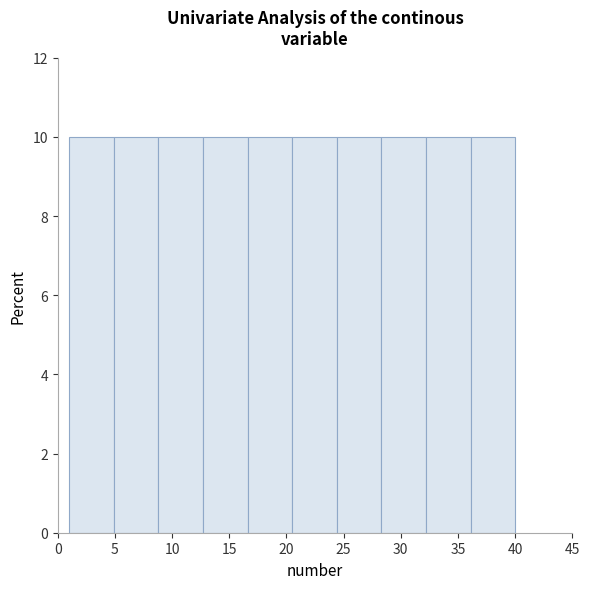

Reading left to right, transcribe this chart: for each bar, give the range it covers on the x-axis and its height. Neither the bar edges nor the heights are printed on the chart, so give them approximately, as read against the axes.

1.0 to 4.9: 10
4.9 to 8.8: 10
8.8 to 12.7: 10
12.7 to 16.6: 10
16.6 to 20.5: 10
20.5 to 24.4: 10
24.4 to 28.3: 10
28.3 to 32.2: 10
32.2 to 36.1: 10
36.1 to 40.0: 10